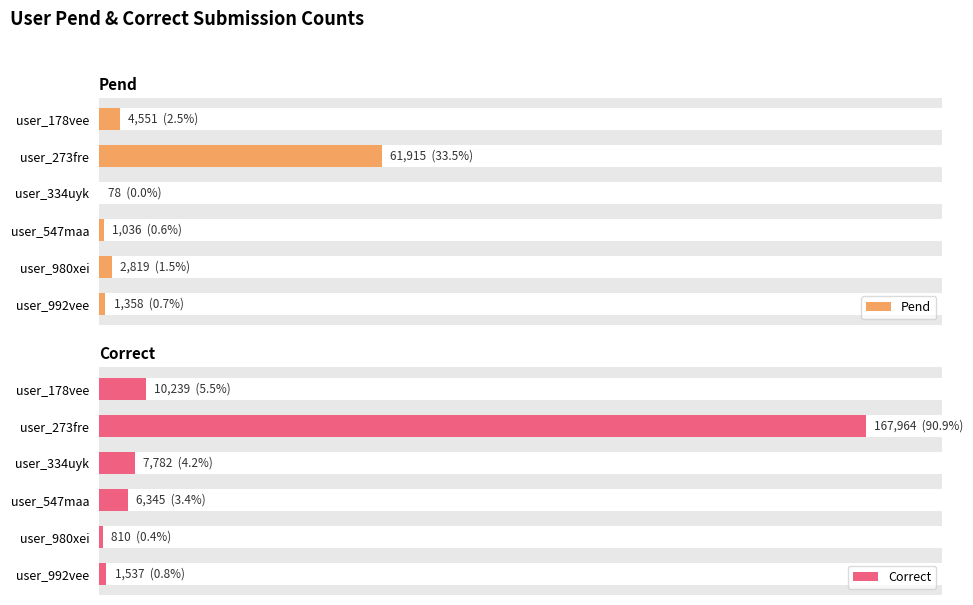

At how many categories does at least one series exceed 94145?

1